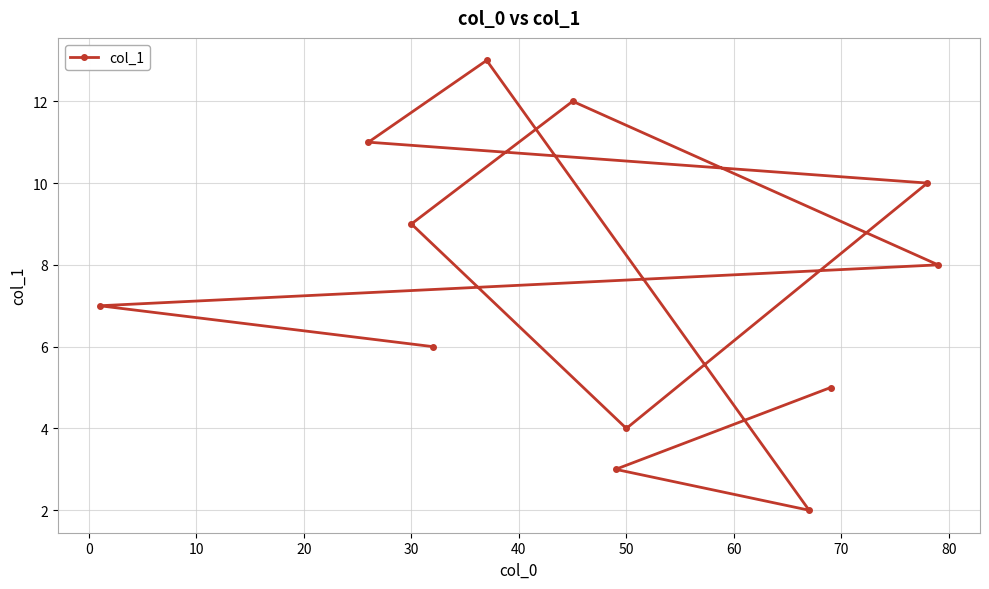

What is the difference between the second highest and minimum values?

10.0